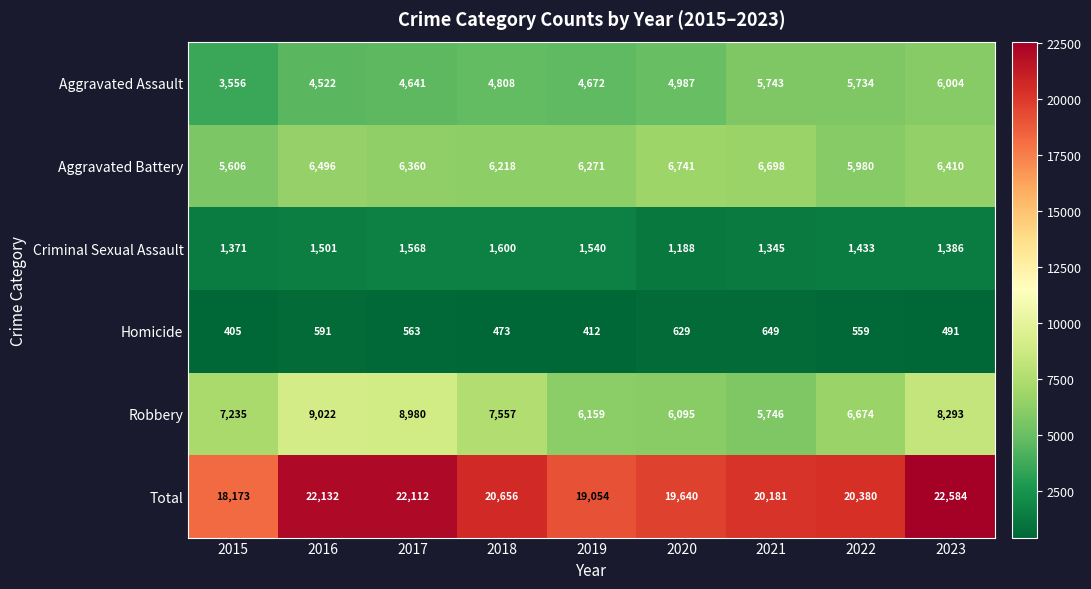

What is the difference between the highest and lowest values at 2021?

19532